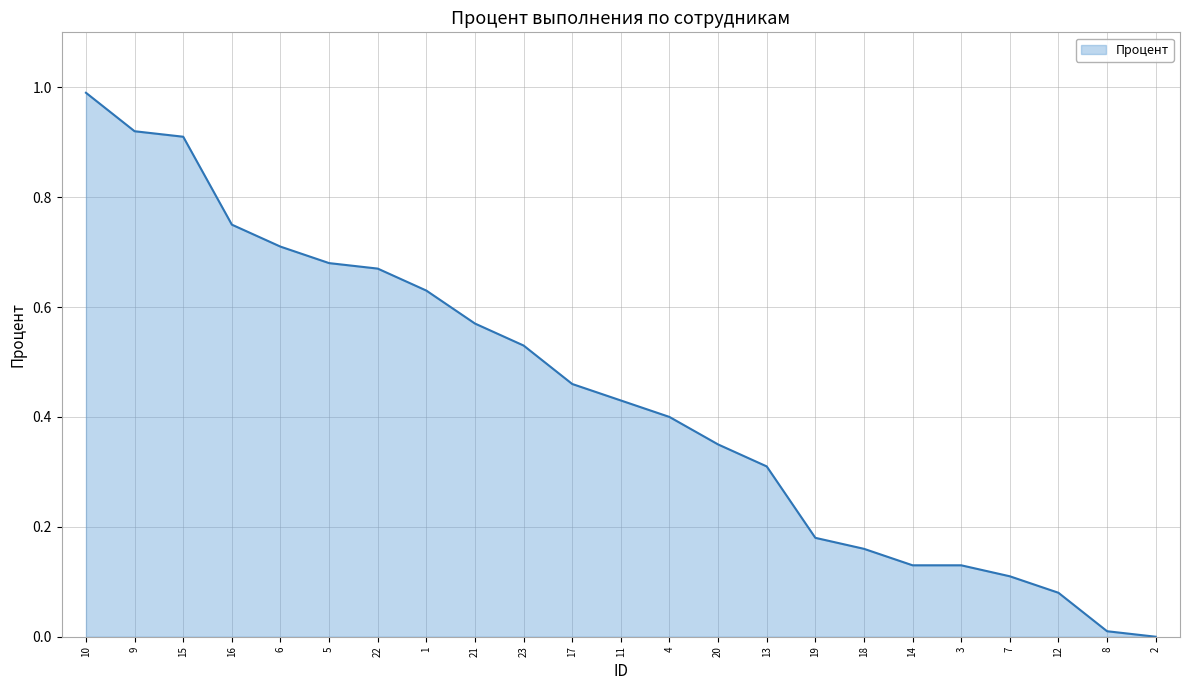

The chart shows a value of 0.1 at 18. True or false?

False